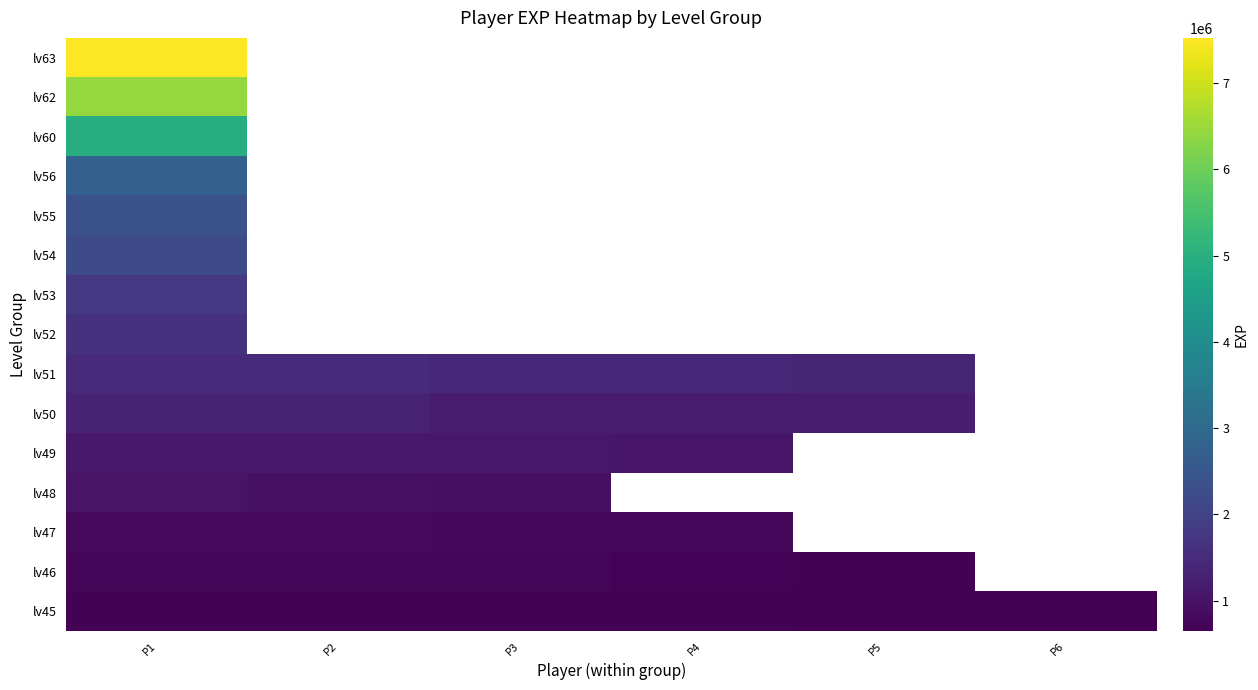

How many values in lv55 are above zero?

1